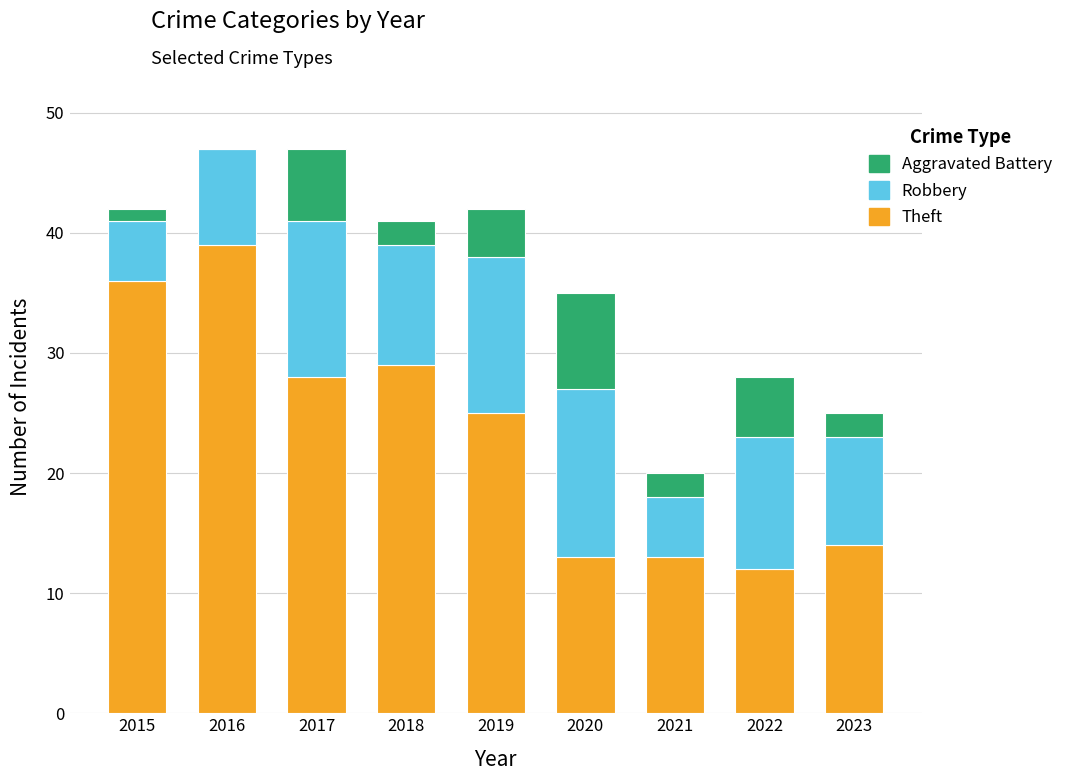

What is the total value across all series at 2021?

20